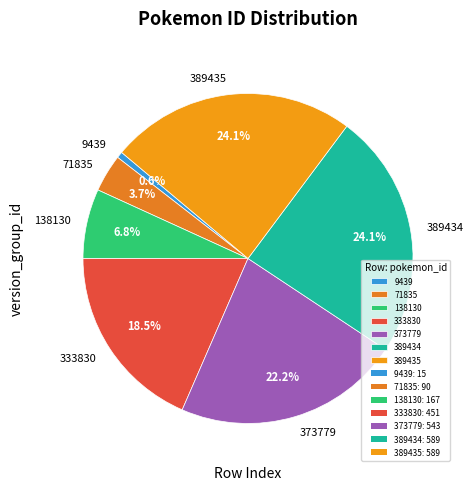

How many slices are in this pie chart?

7